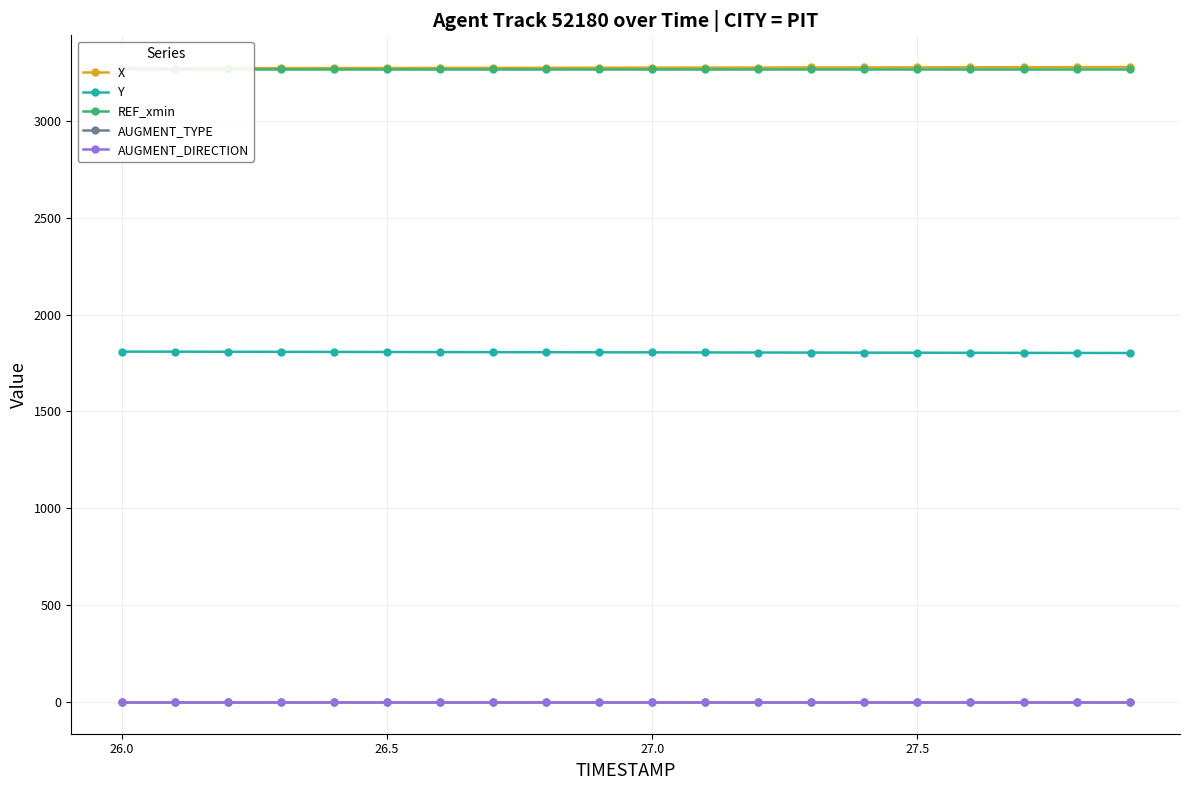

What is the total value across all series at 26.5?

8347.2